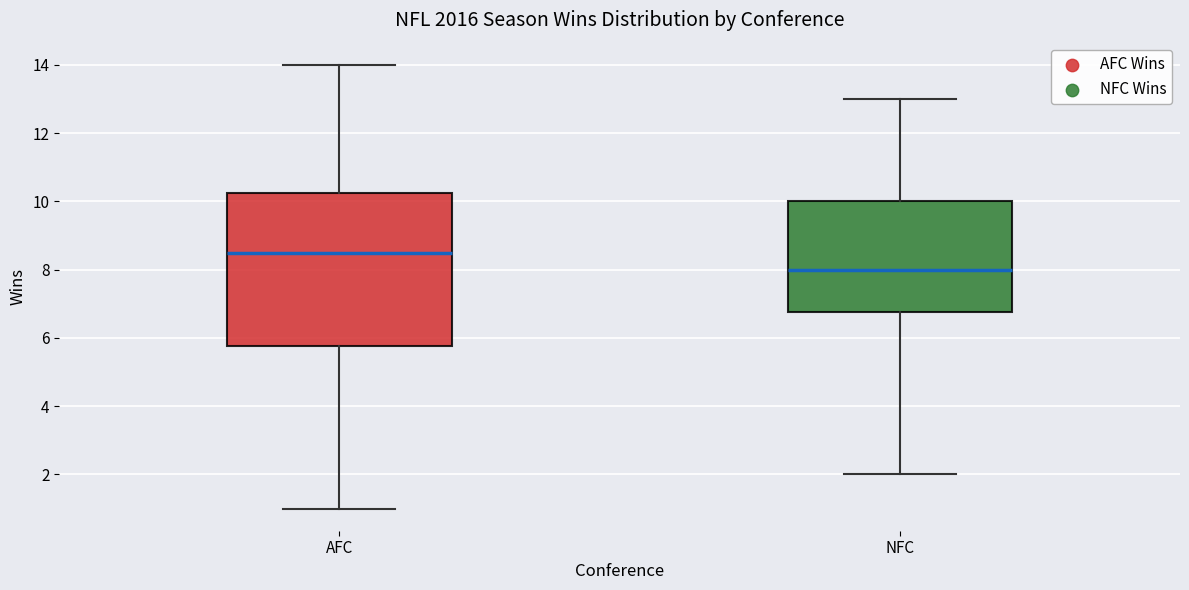

Comparing the boxes themselves (not the whiskers), which one is the tallest?

AFC